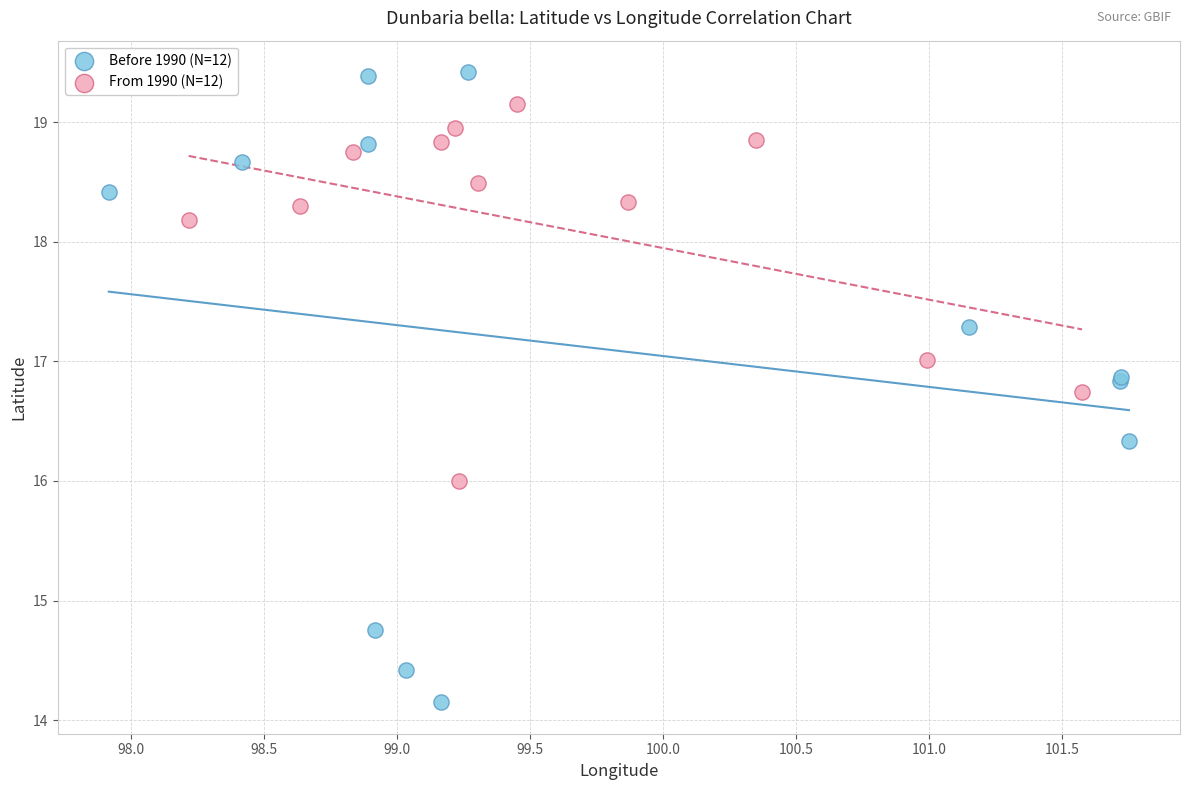

Which series has the largest Y range (max minus min)?

Before 1990 (N=12)